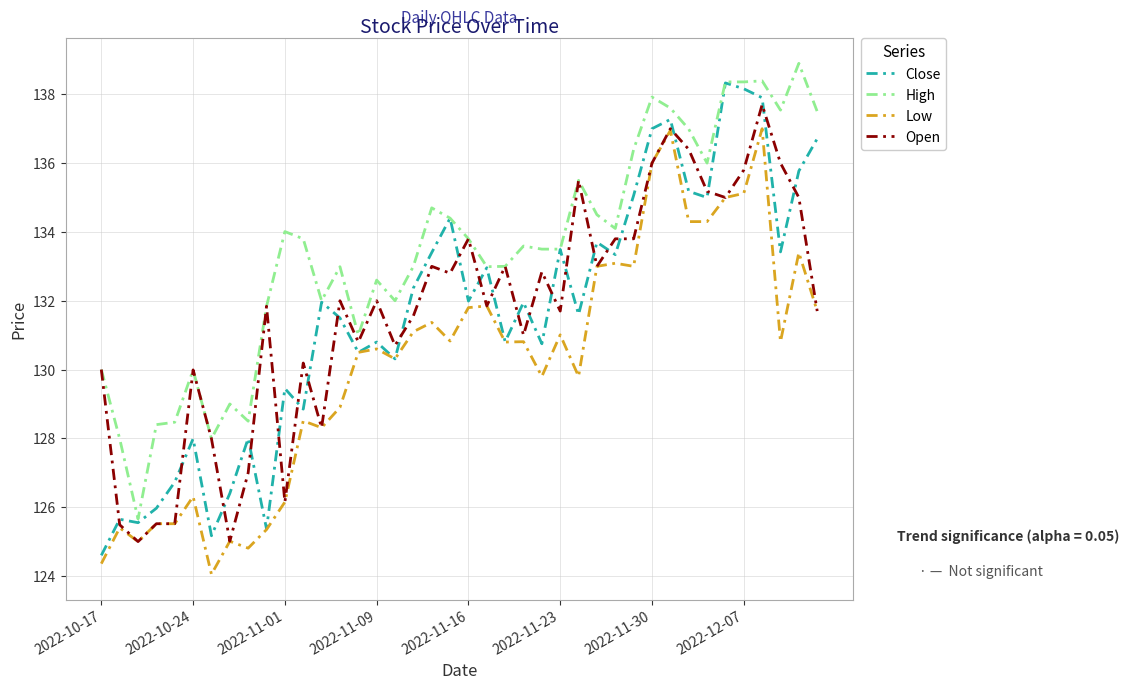

What is the difference between the second highest and second lowest values in the Close series?

13.0